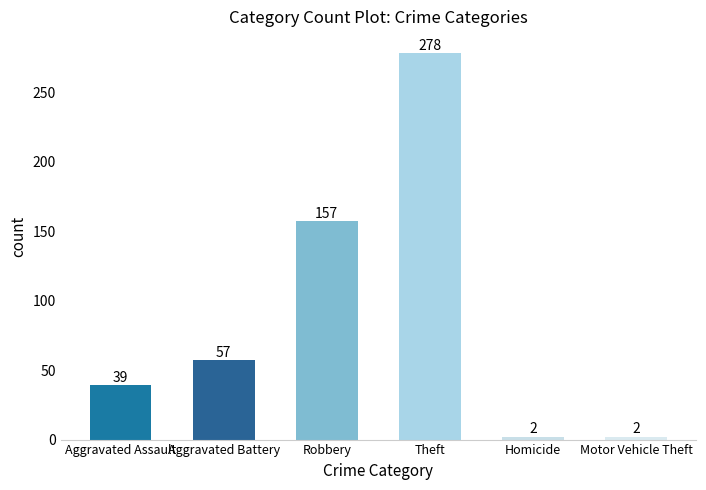

How many categories are shown in the chart?

6